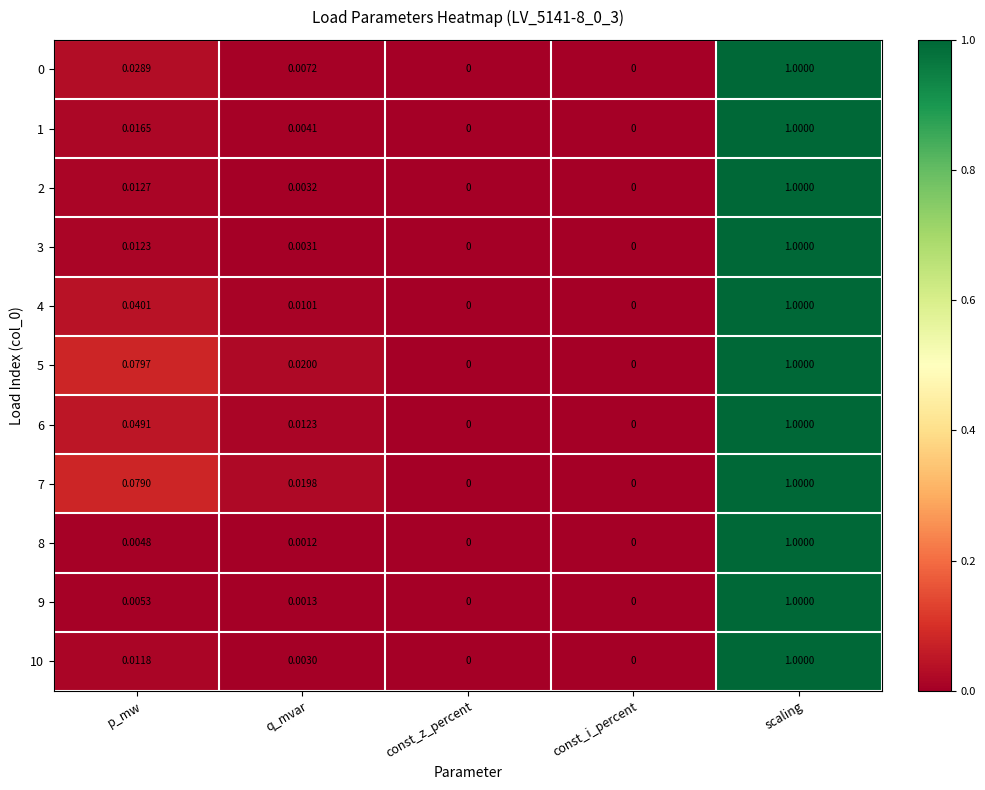

At which label does 3 reach its peak?

scaling